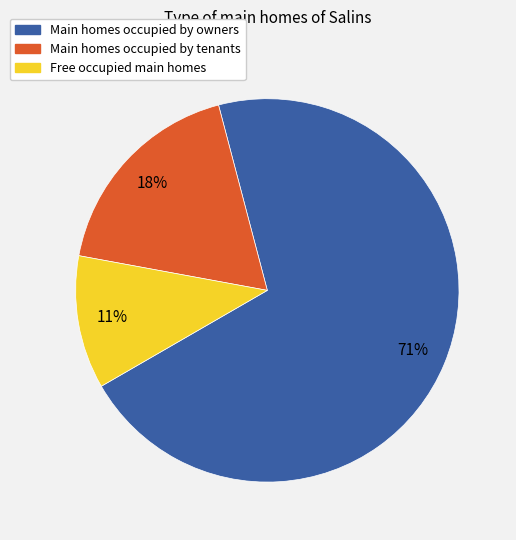

To the nearest percent, what is the average slice percentage?

33%